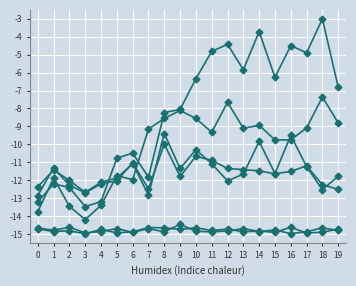

Is this an area chart (filled region under the line)?

No